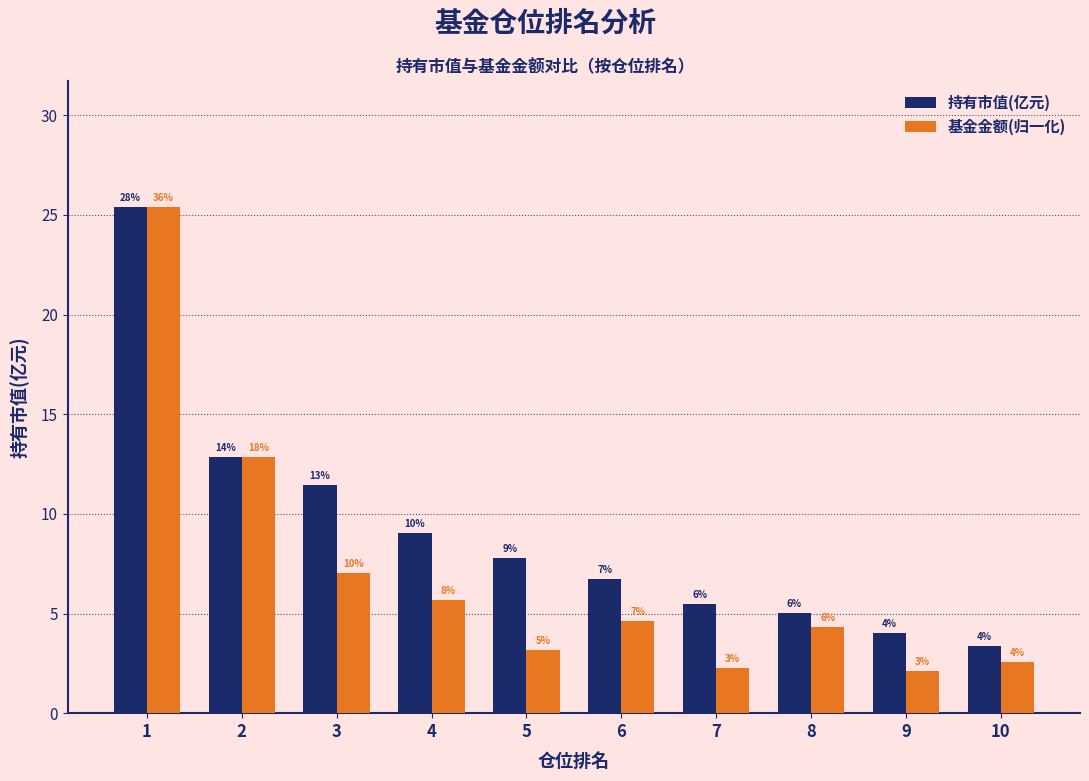

Which series has the widest spread of values?

基金金额(归一化)